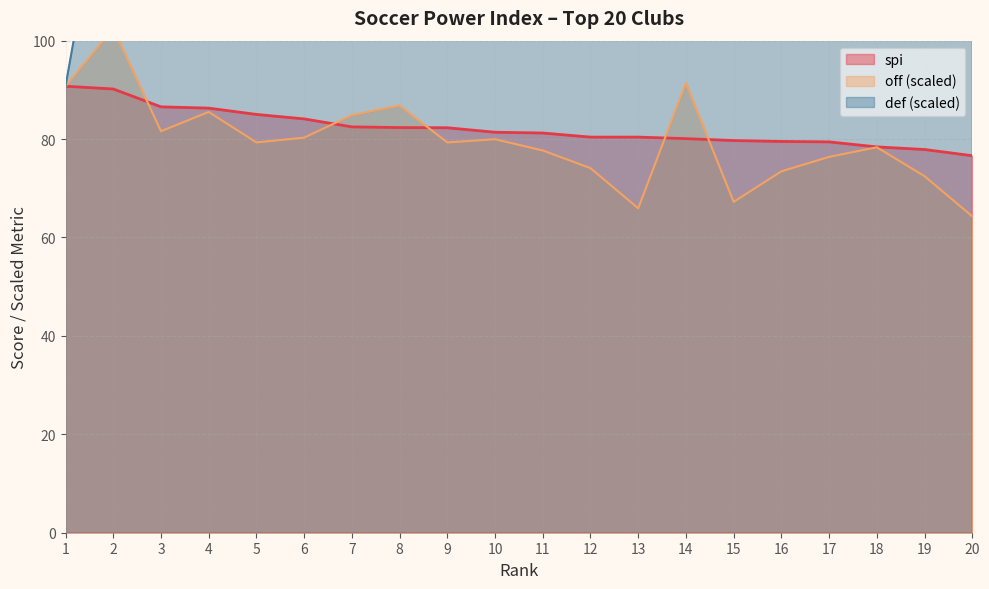

What is the value of the def point at the 18th from the left?

210.0